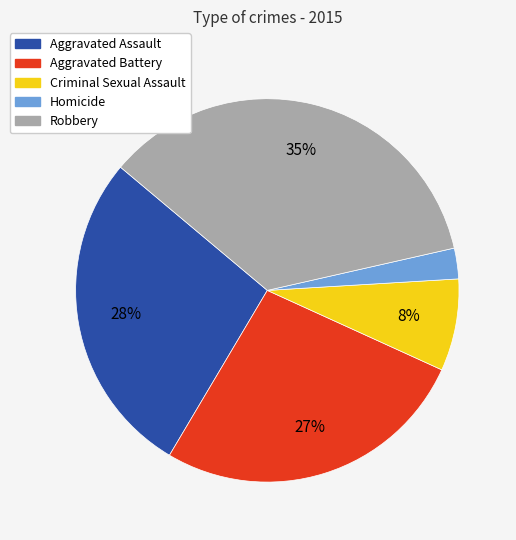

Rank the categories by value from lowest to highest.

Homicide, Criminal Sexual Assault, Aggravated Battery, Aggravated Assault, Robbery